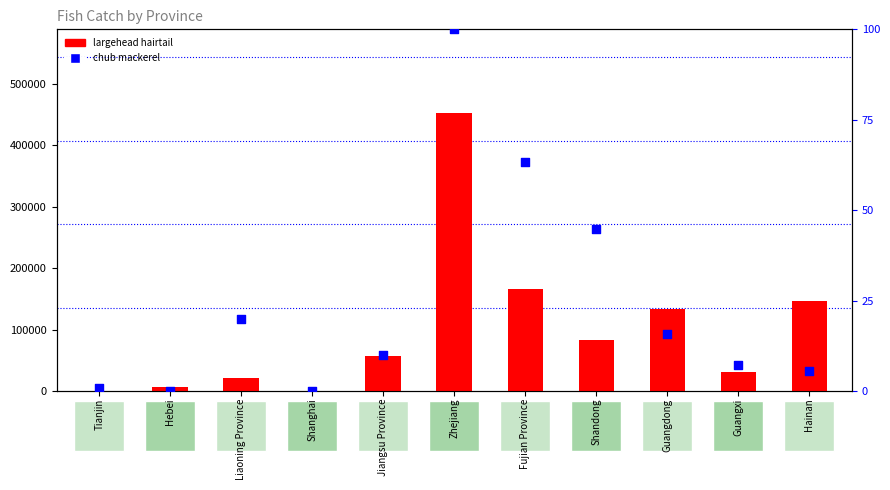

What is the total value across all series at Jiangsu Province?

57331.9